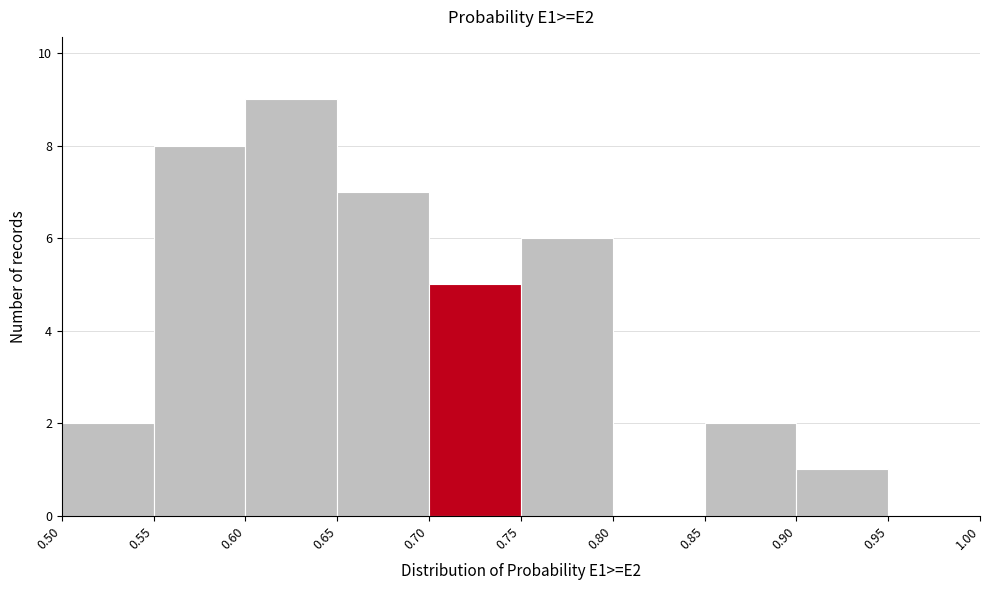

What is the height of the bar covering 0.70 to 0.75 on the x-axis? The values are not printed on the chart, so give them approximately, as read against the axis.

5